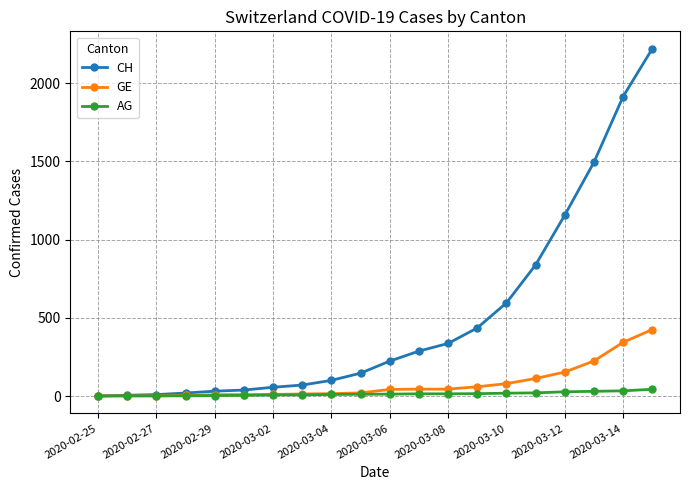

List the series in order of their peak value, lowest first.

AG, GE, CH